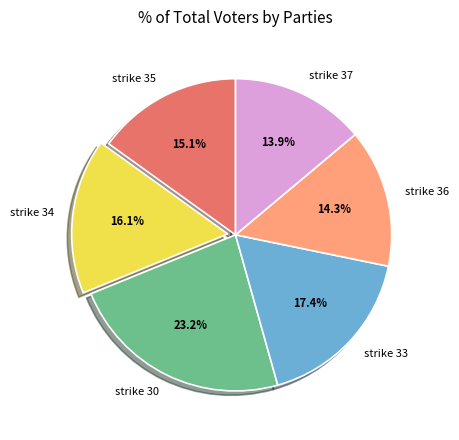

The strike 30 slice represents 23% of the pie. True or false?

True